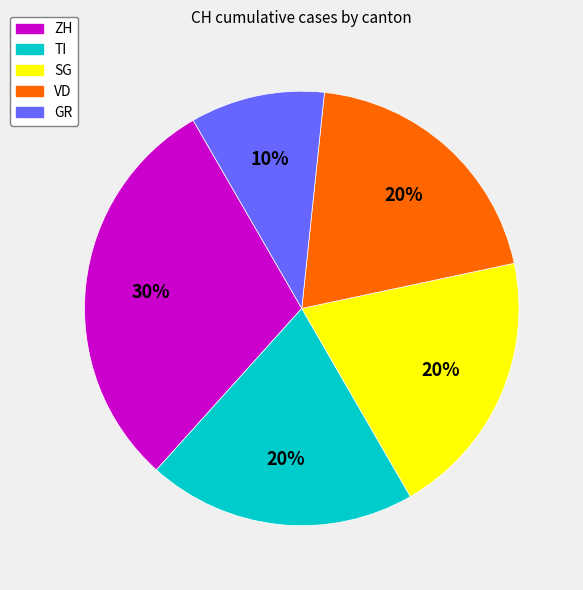

What is the ratio of the value at TI to the value at GR?

2.0